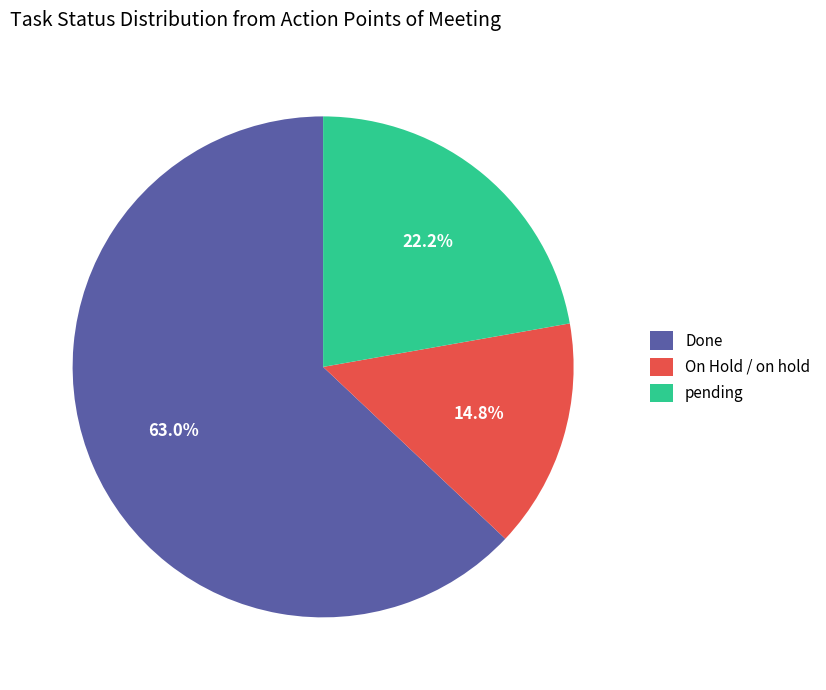

Approximately how many times larger is the value at On Hold / on hold compared to pending?

0.7